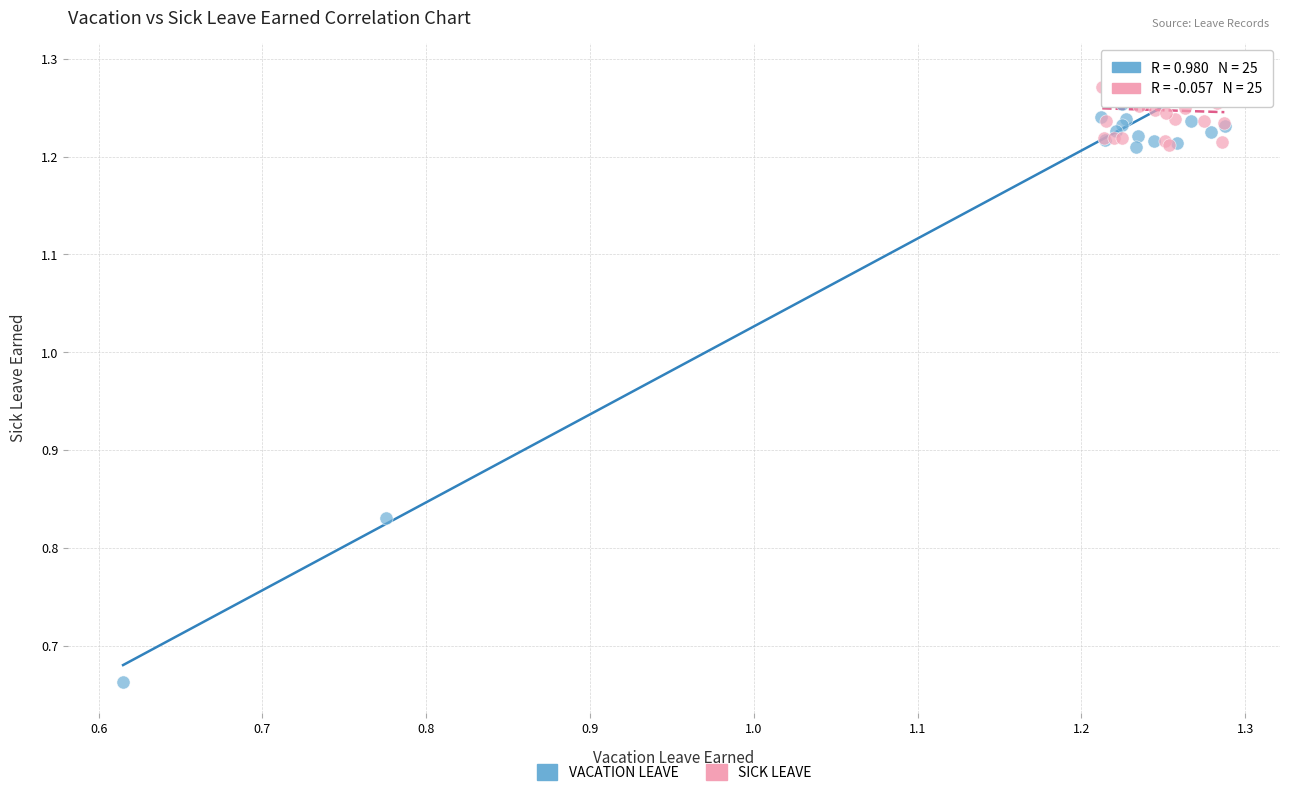

What are all the series names shown in the legend?

VACATION LEAVE, SICK LEAVE